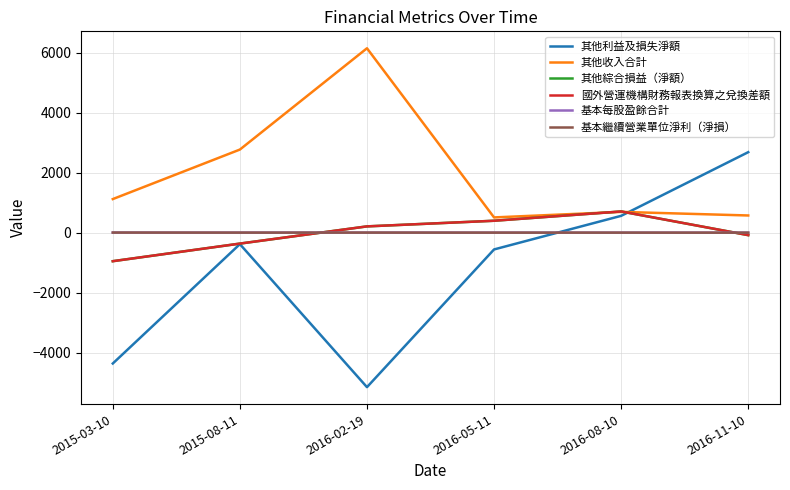

Does the chart have visible grid lines?

Yes